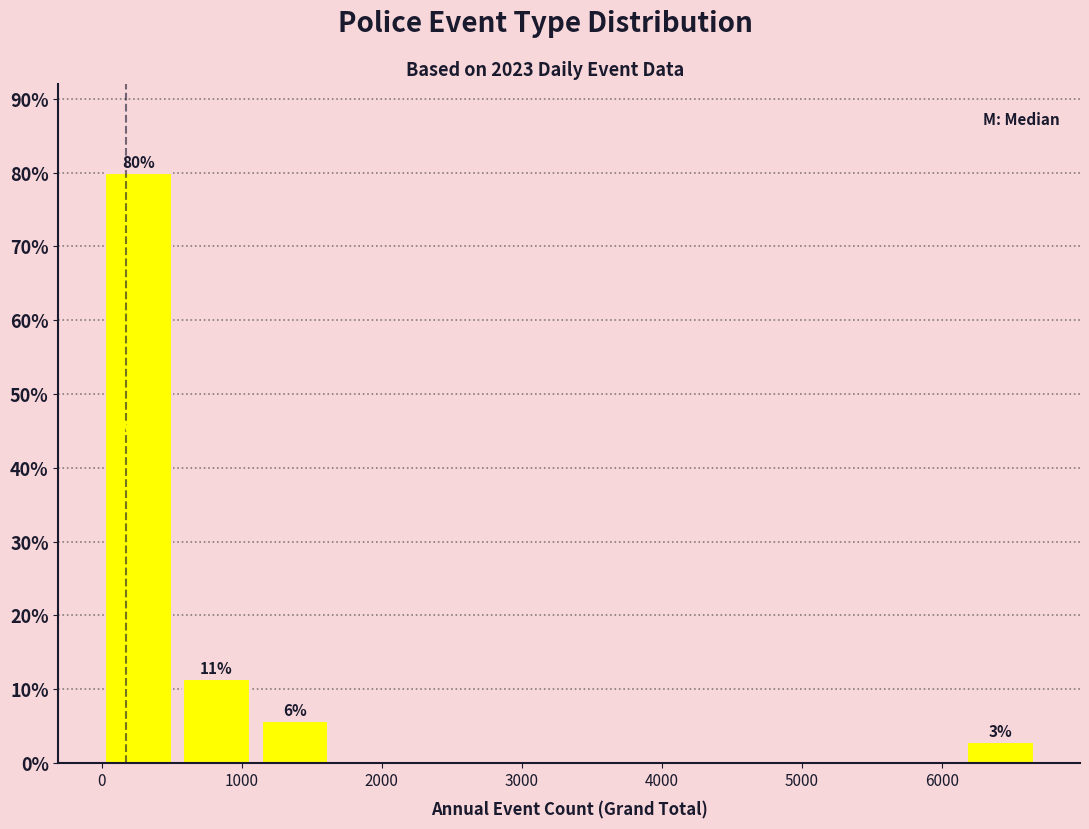

Over which range of the x-axis is the bar tallest?

0 to 600